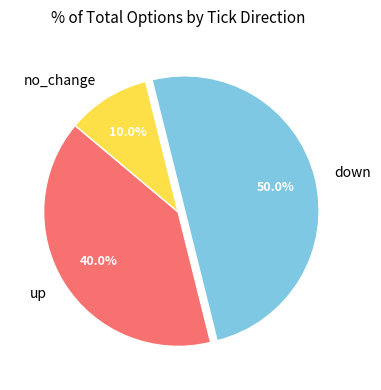

Which slice is the smallest?

no_change